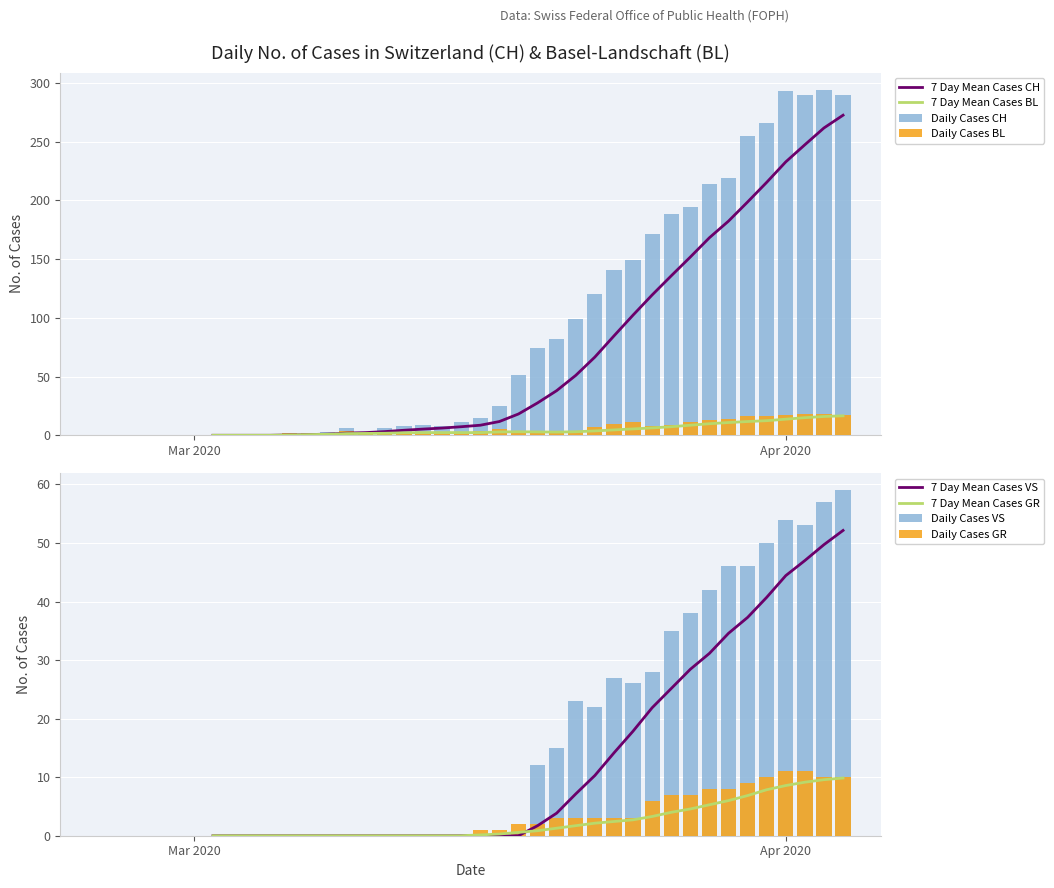

Which label corresponds to the smallest value in the chart?

CH